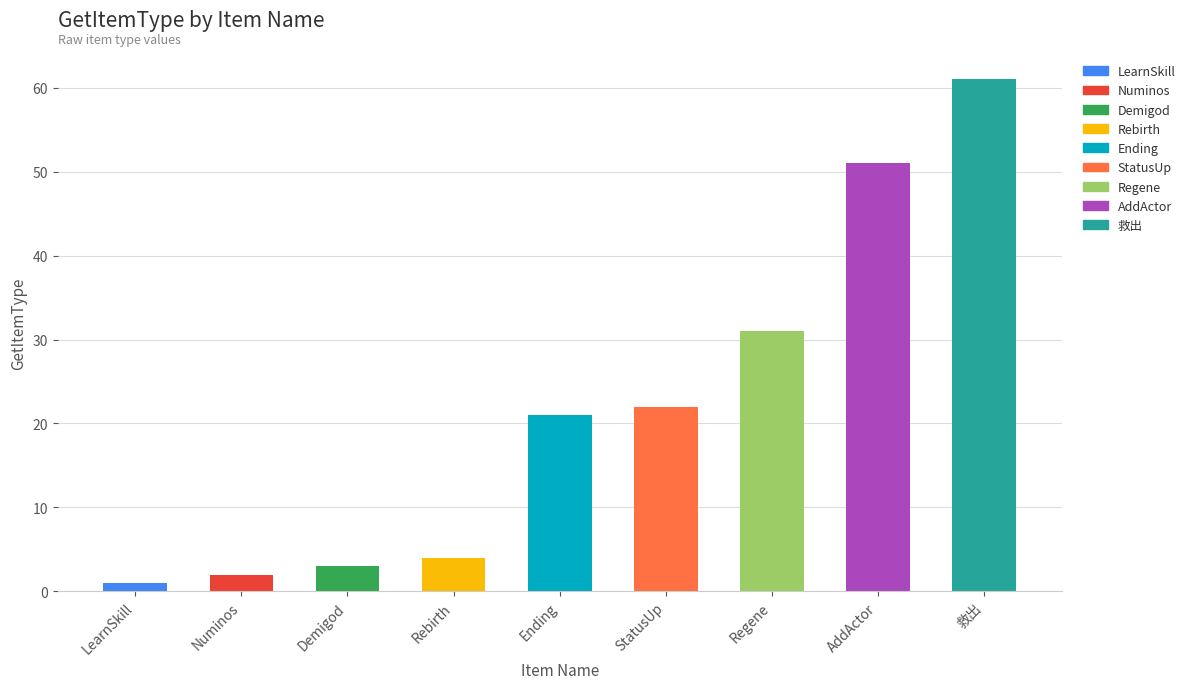

What is the sum of the values at AddActor and 救出?

112